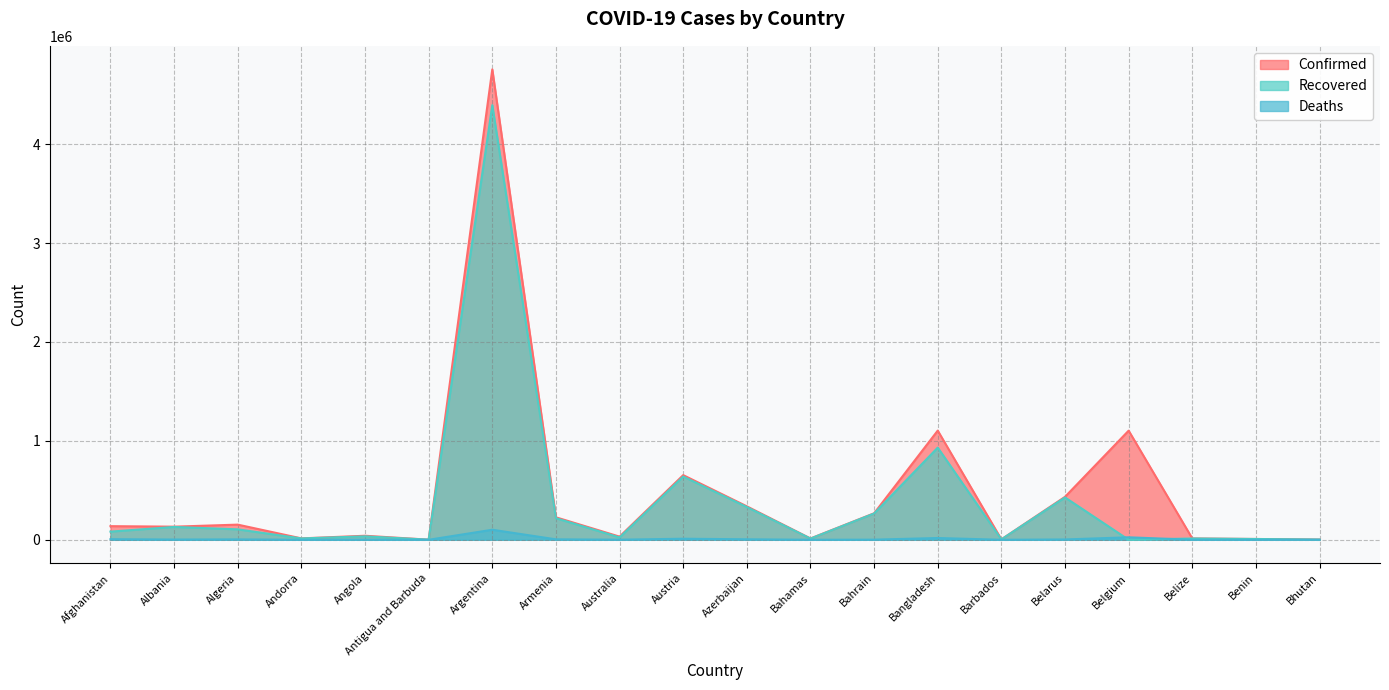

What is the difference between the Deaths values at Afghanistan and Benin?

5876